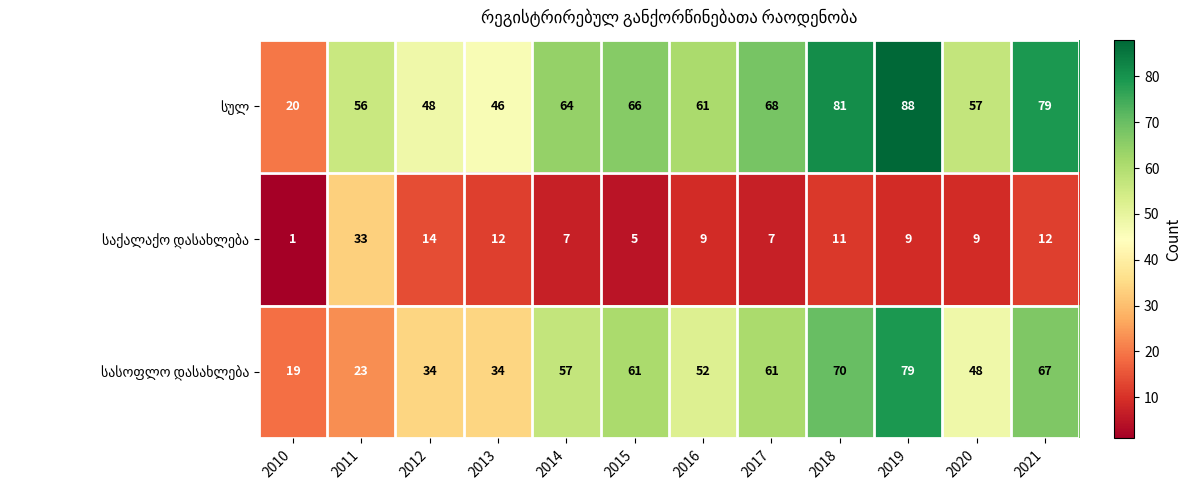

At how many categories does at least one series exceed 21?

11